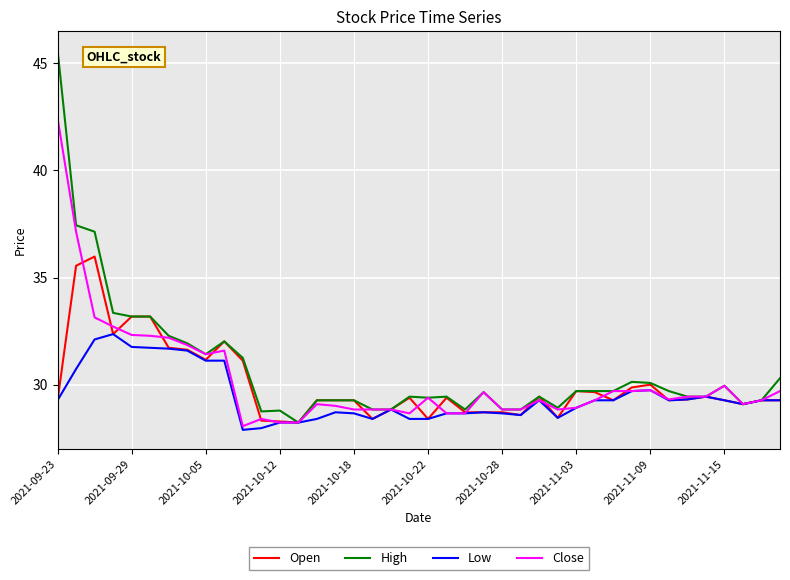

What is the minimum value shown in the chart?

27.9